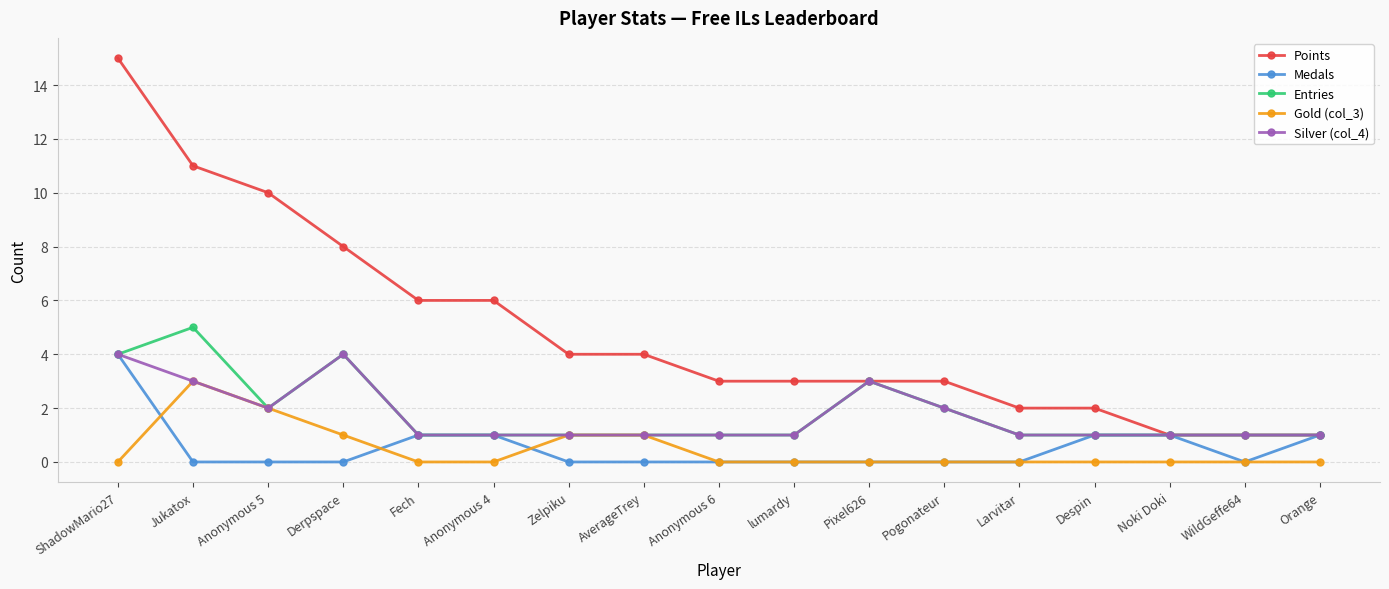

Reading left to right, extract all data points from this chart.

Points: 15	11	10	8	6	6	4	4	3	3	3	3	2	2	1	1	1
Medals: 4	0	0	0	1	1	0	0	0	0	0	0	0	1	1	0	1
Entries: 4	5	2	4	1	1	1	1	1	1	3	2	1	1	1	1	1
Gold (col_3): 0	3	2	1	0	0	1	1	0	0	0	0	0	0	0	0	0
Silver (col_4): 4	3	2	4	1	1	1	1	1	1	3	2	1	1	1	1	1